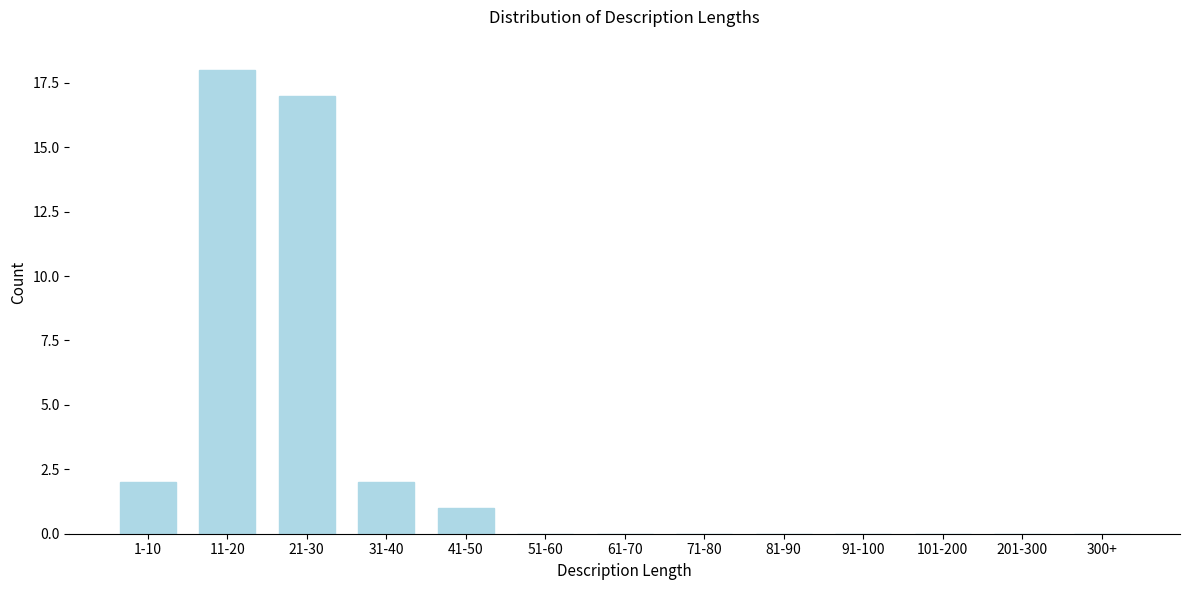

Reading right to left, list all the values displayed in this chart.

300+=0	201-300=0	101-200=0	91-100=0	81-90=0	71-80=0	61-70=0	51-60=0	41-50=1	31-40=2	21-30=17	11-20=18	1-10=2